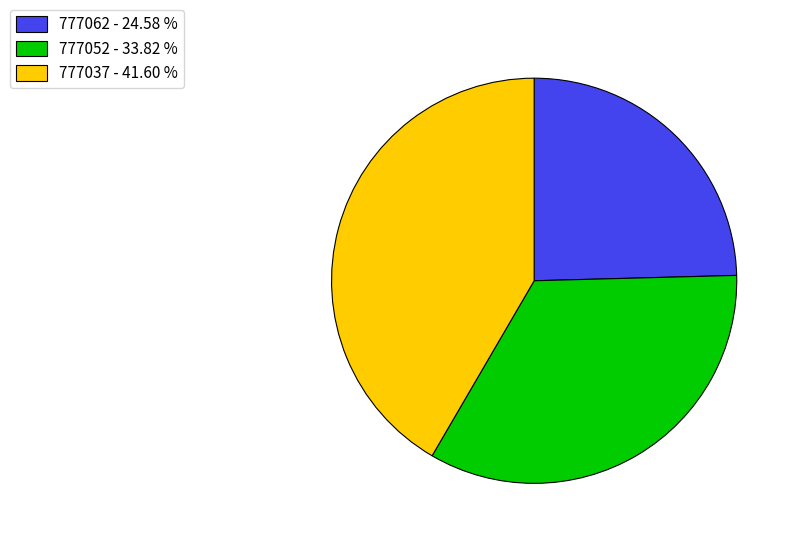

Count the number of slices in the pie.

3